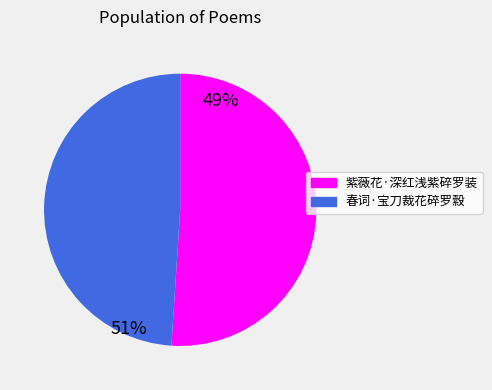

True or false: 紫薇花·深红浅紫碎罗装 accounts for 51% of the total.

True